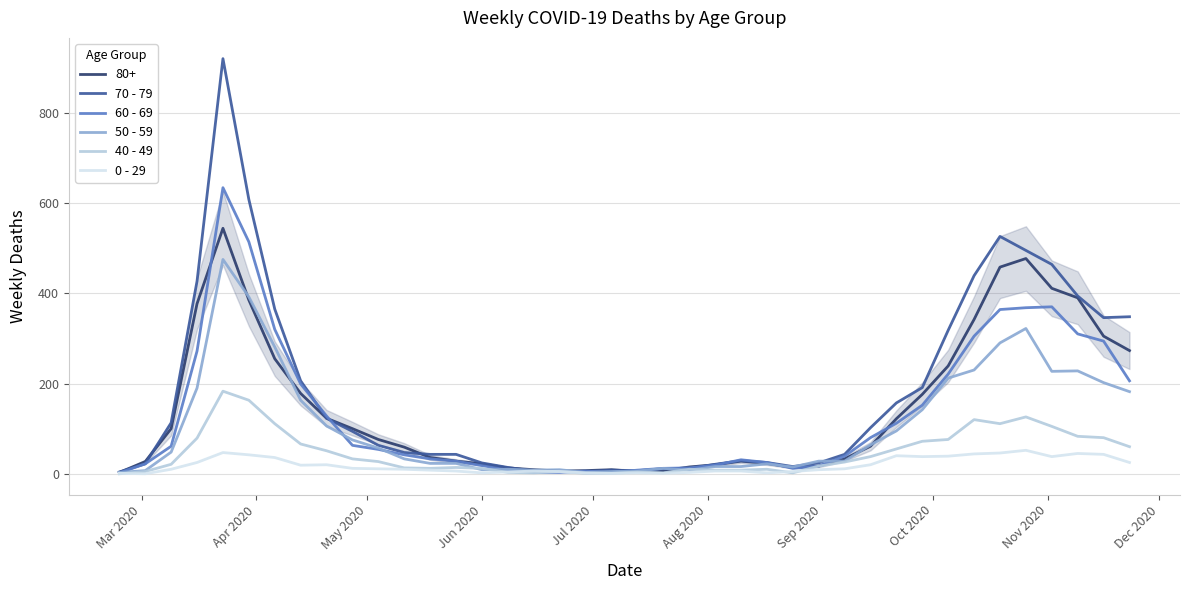

List the series in order of their peak value, highest first.

70 - 79, 60 - 69, 80+, 50 - 59, 40 - 49, 0 - 29